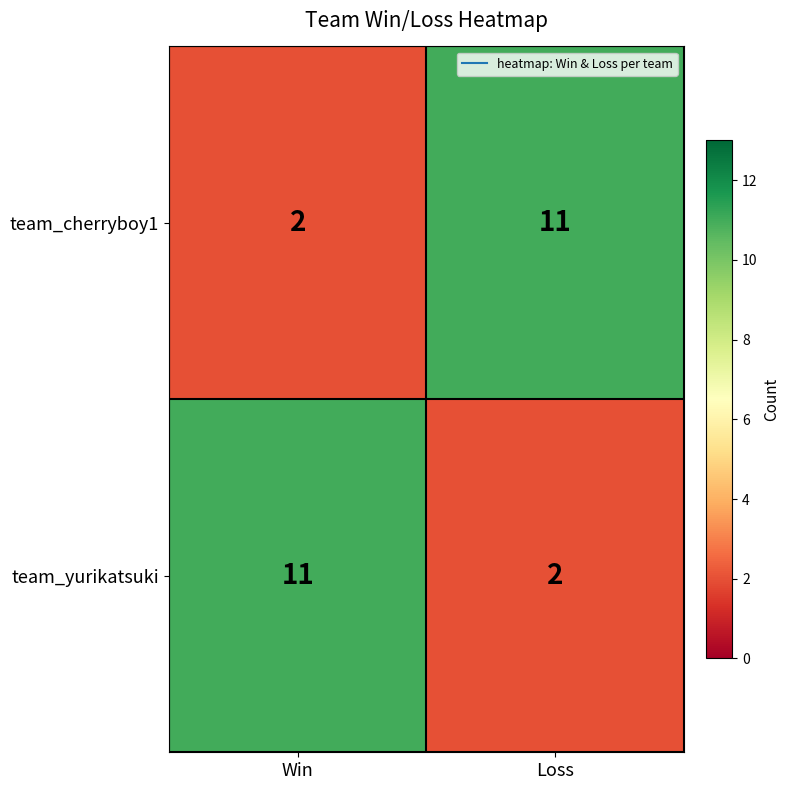

What is the greatest value displayed?

11